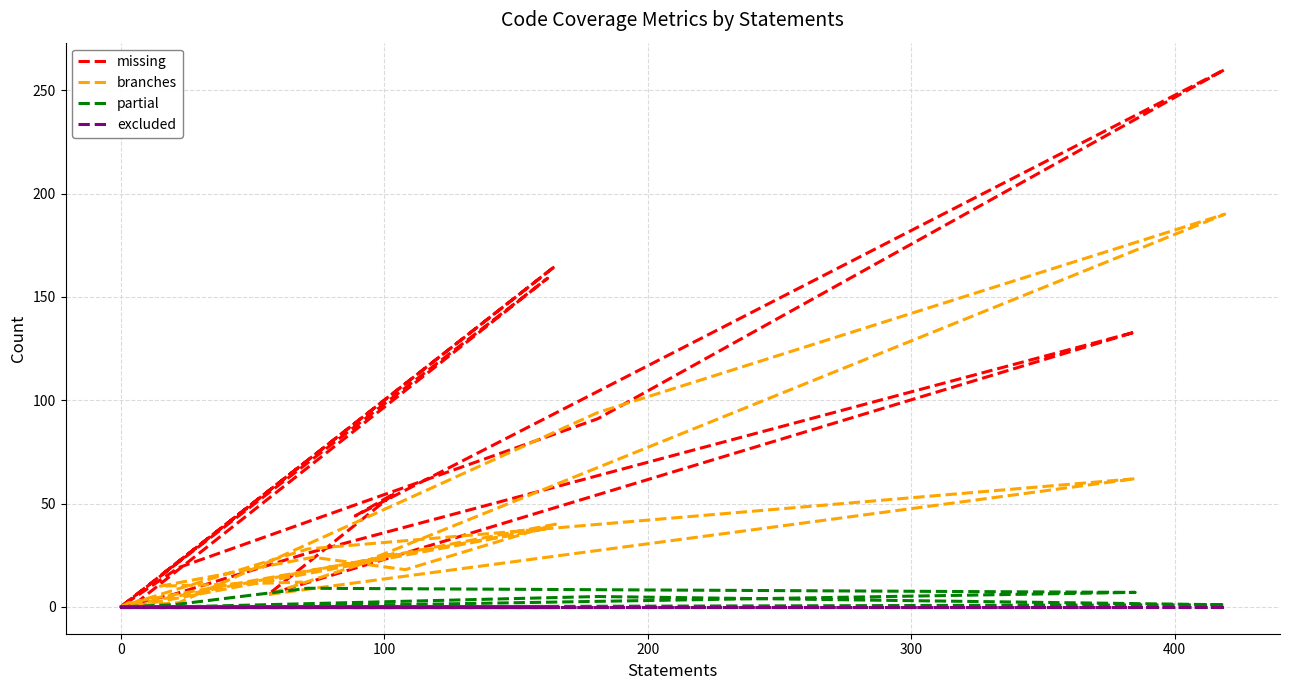

Rank the series at 0 from lowest to highest value.

partial, excluded, branches, missing